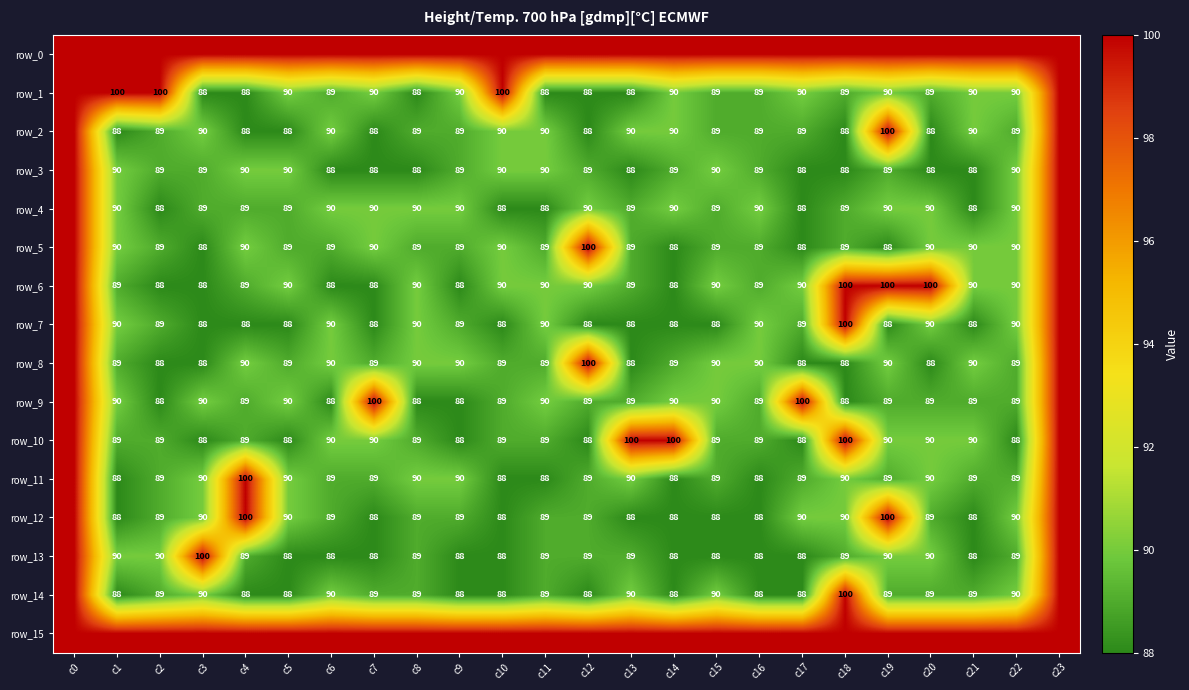

What is the difference between the highest and lowest values at c15?

12